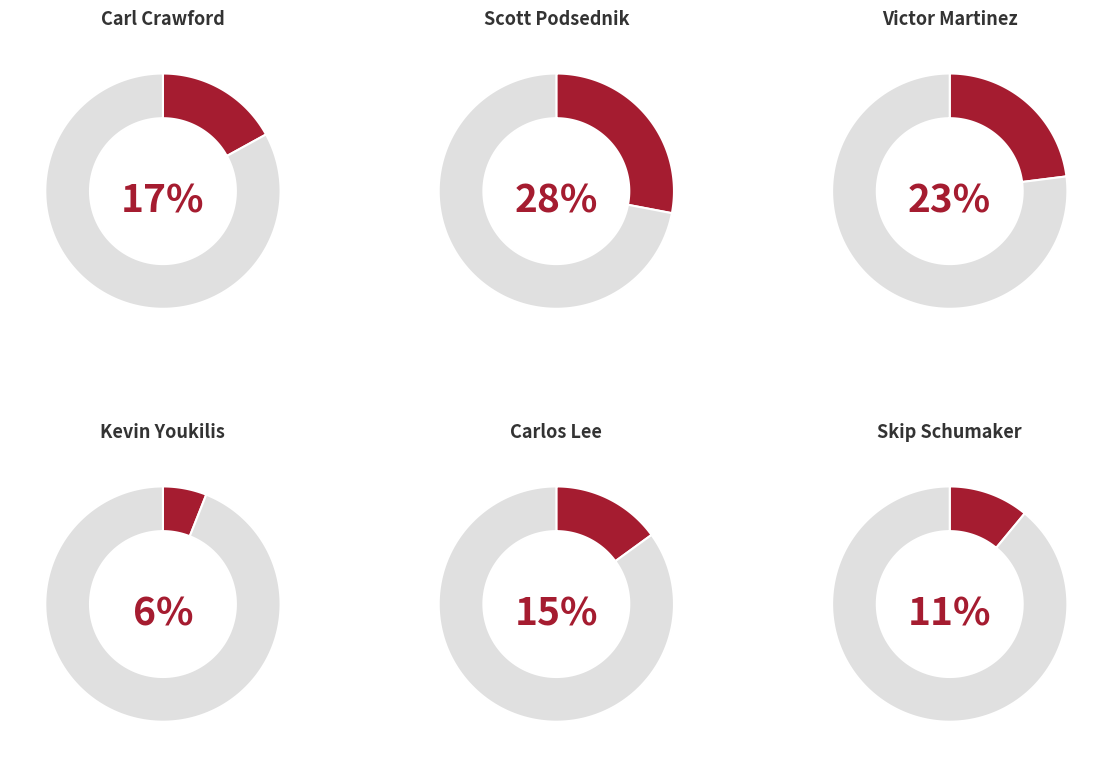

What percentage is the Victor Martinez slice, to the nearest percent?

23%